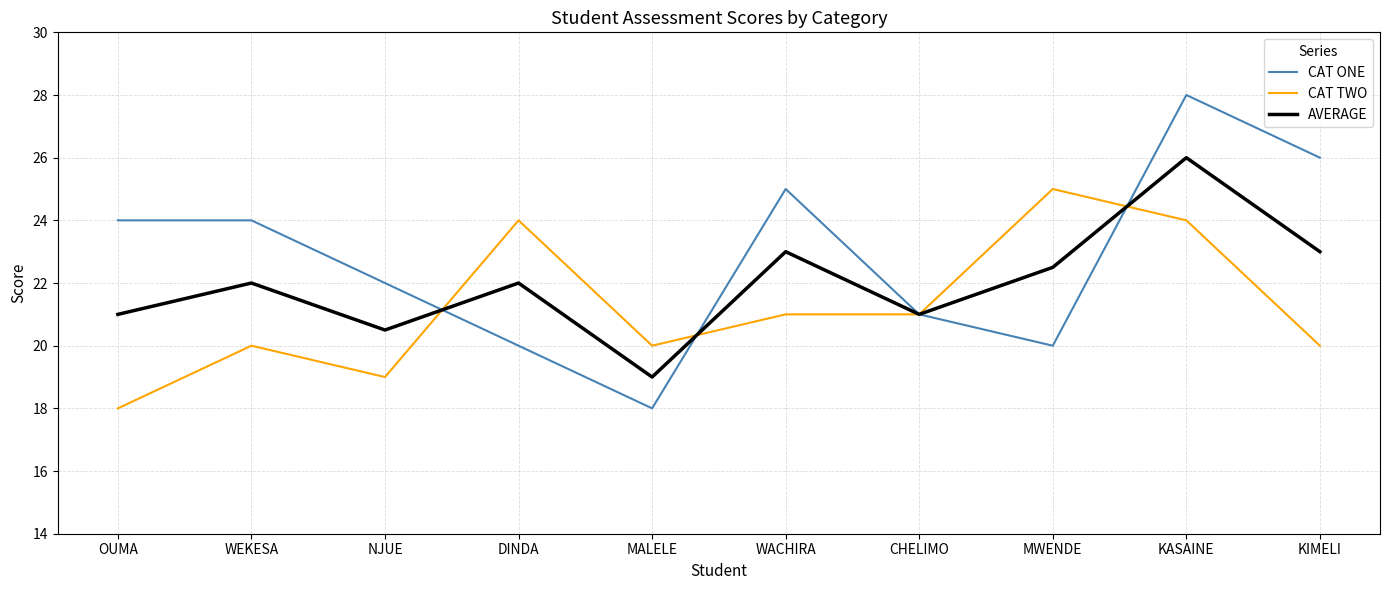

What value does the CAT ONE series have at CHELIMO?

21.0